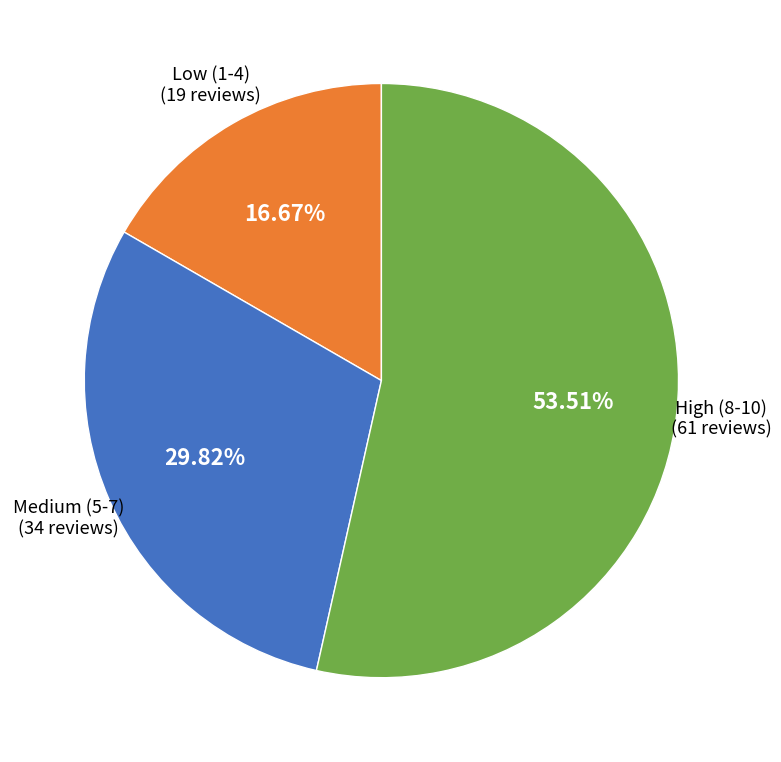

Count the number of slices in the pie.

3